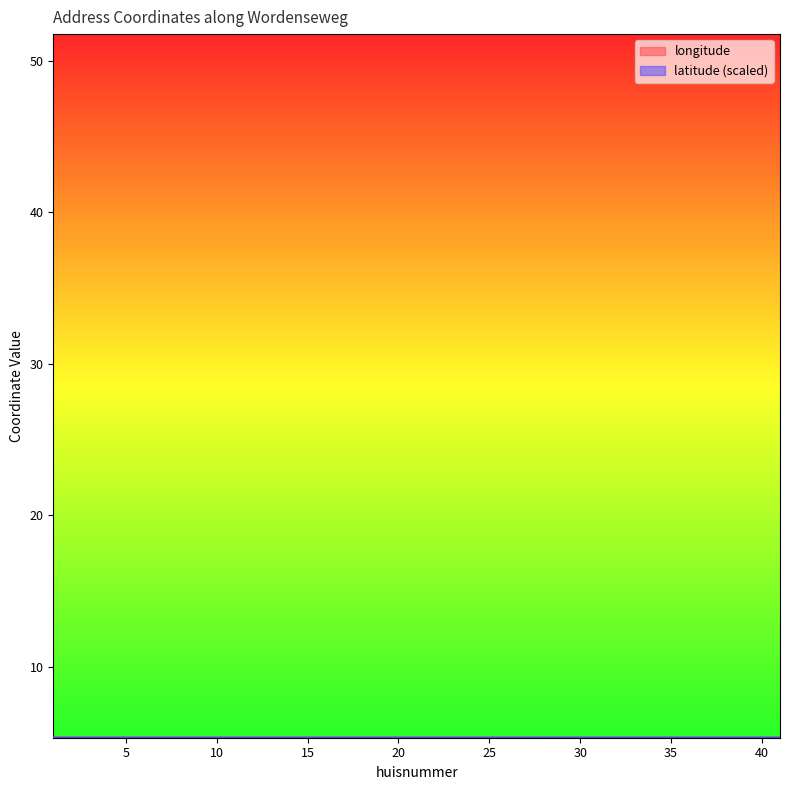

Which category has the lowest value across all series?

1